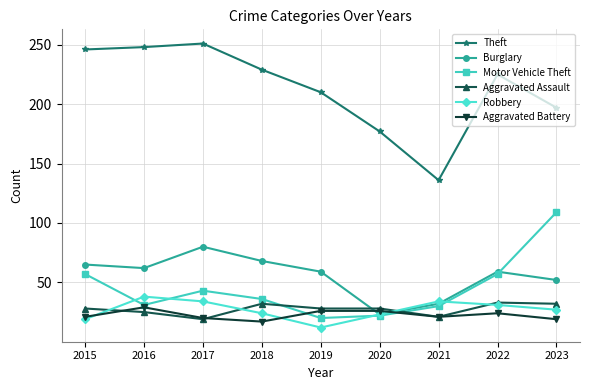

How many interior local peaks does the Theft series have?

2